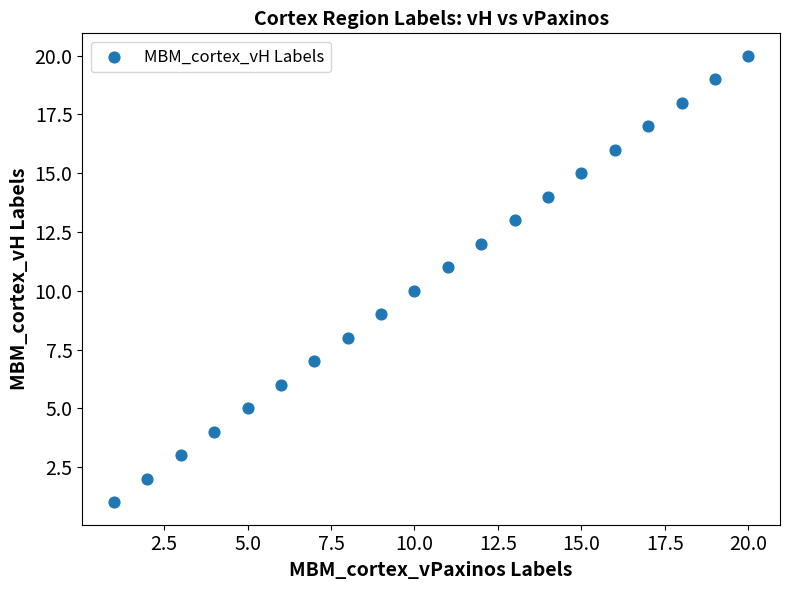

What is the range of X values (max minus min)?

19